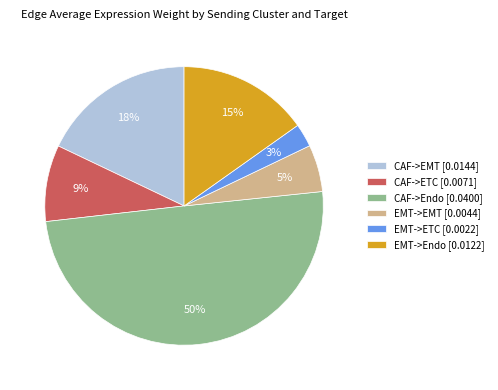

How many slices are in this pie chart?

6